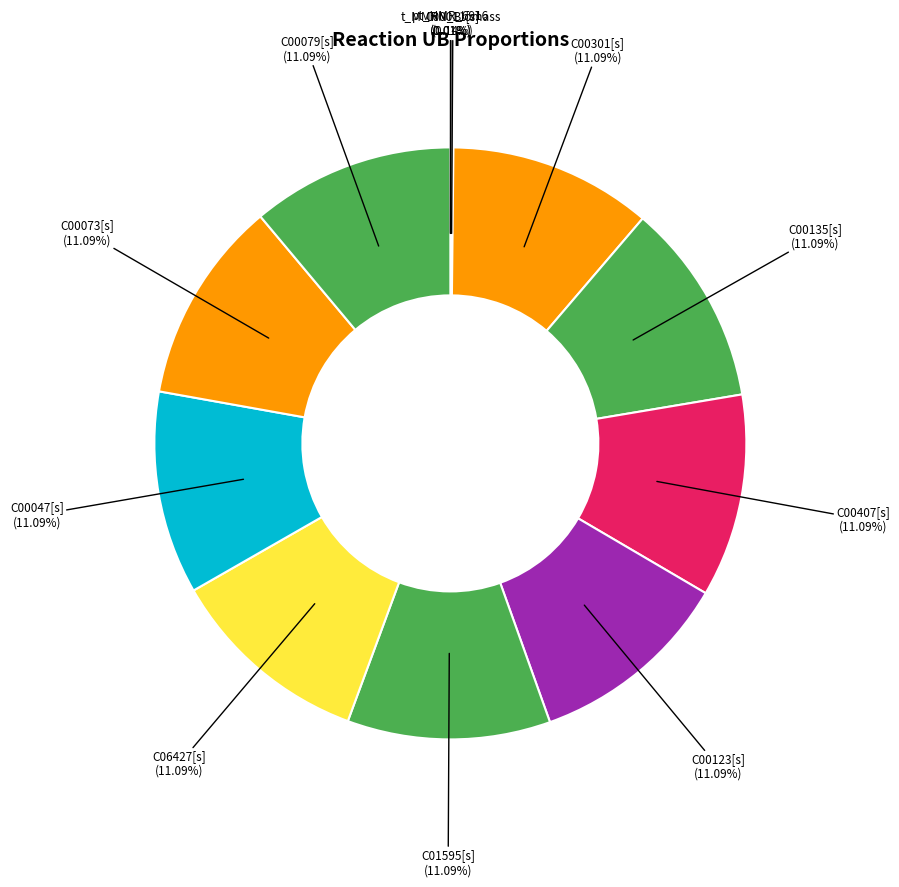

Does any single category account for the majority?

No